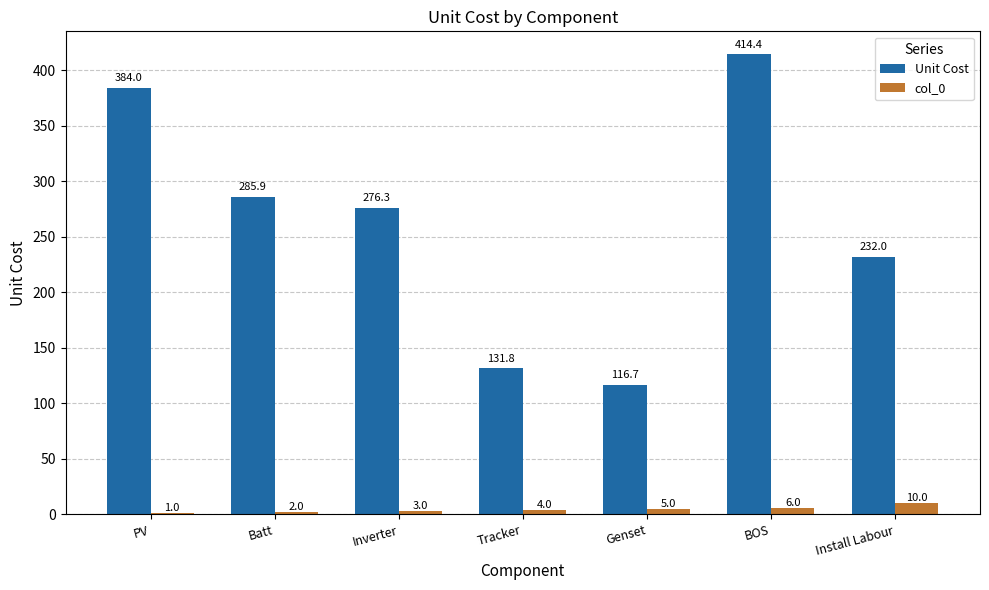

What is the sum of the col_0 values at Inverter and Install Labour?

13.0